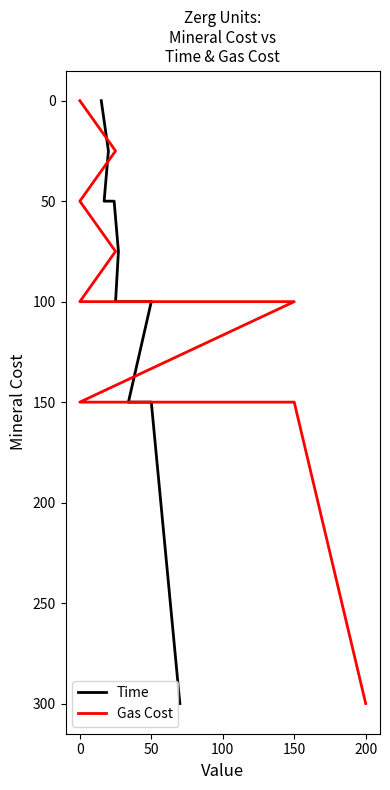

How many lines are shown in the chart?

2